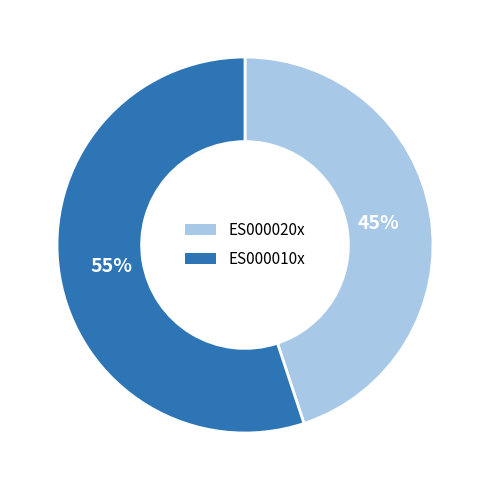

Is the sum of ES000010x and ES000020x greater than half?

Yes